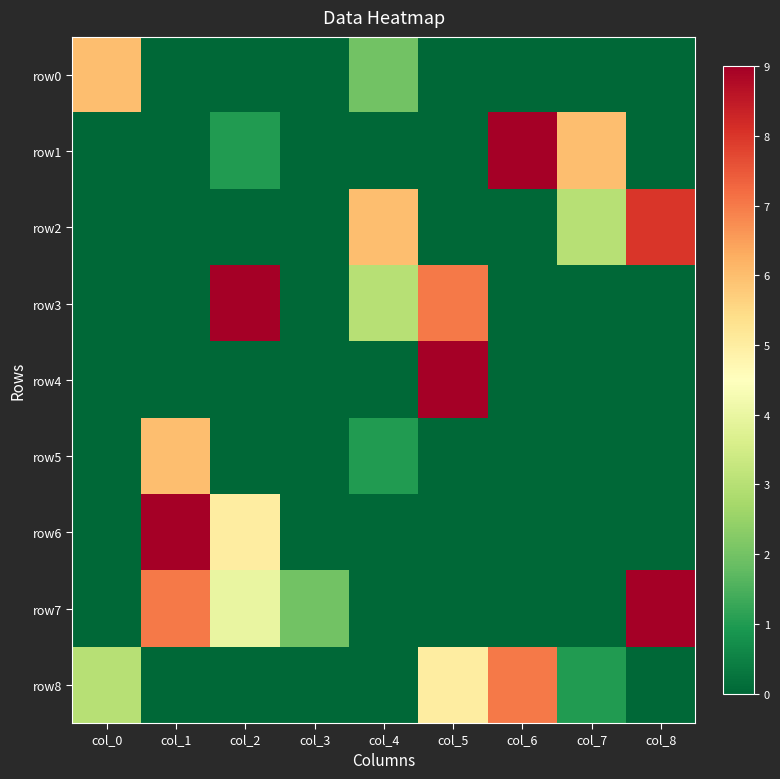

At which category is the sum across all series the highest?

col_1